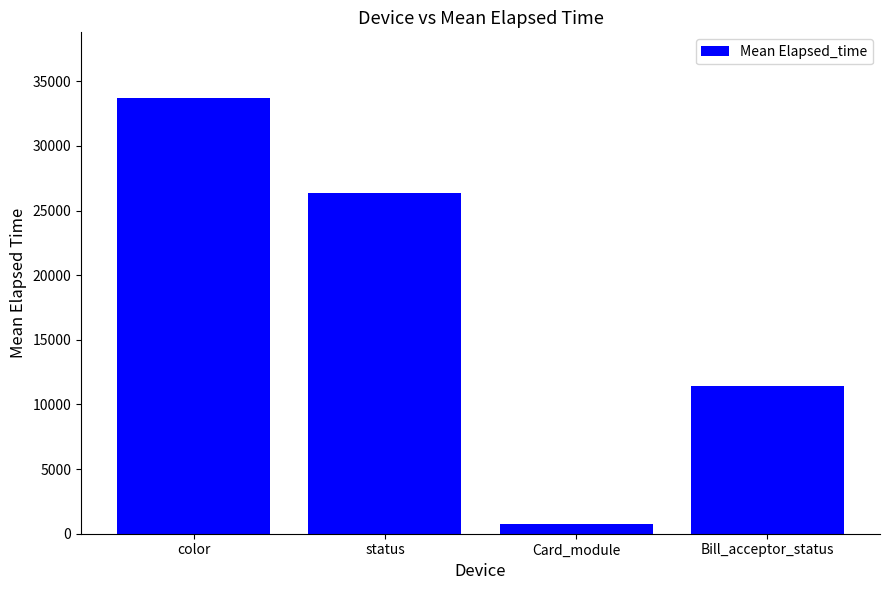

What is the difference between the maximum and second lowest values?

22264.8